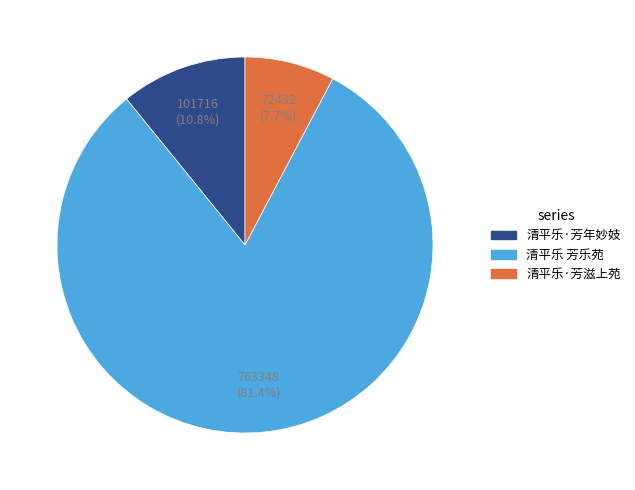

Combined, do 清平乐·芳滋上苑 and 清平乐 芳乐苑 account for over 50%?

Yes